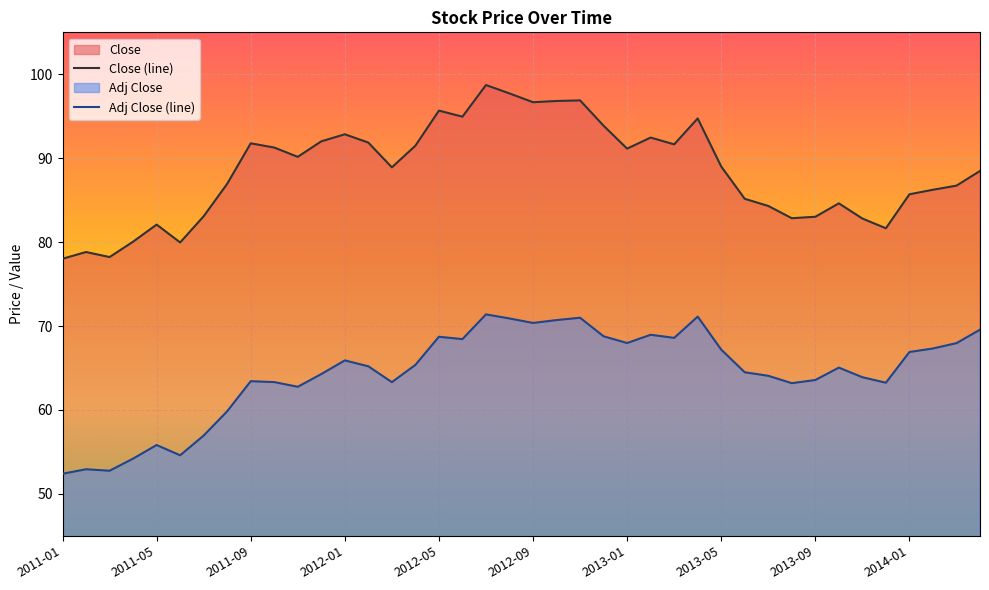

Reading left to right, extract all data points from this chart.

Close (line): 78.0	78.8	78.2	80.1	82.1	80.0	83.1	86.9	91.8	91.3	90.2	92.0	92.8	91.9	88.9	91.5	95.7	94.9	98.7	97.7	96.7	96.8	96.9	93.9	91.1	92.5	91.7	94.7	89.0	85.2	84.3	82.8	83.0	84.6	82.8	81.7	85.7	86.2	86.7	88.5
Adj Close (line): 52.4	52.9	52.8	54.2	55.8	54.6	56.9	59.8	63.4	63.3	62.8	64.3	65.9	65.2	63.3	65.4	68.7	68.4	71.4	70.9	70.4	70.7	71.0	68.8	68.0	69.0	68.6	71.1	67.2	64.5	64.1	63.2	63.6	65.0	63.9	63.2	66.9	67.3	68.0	69.6